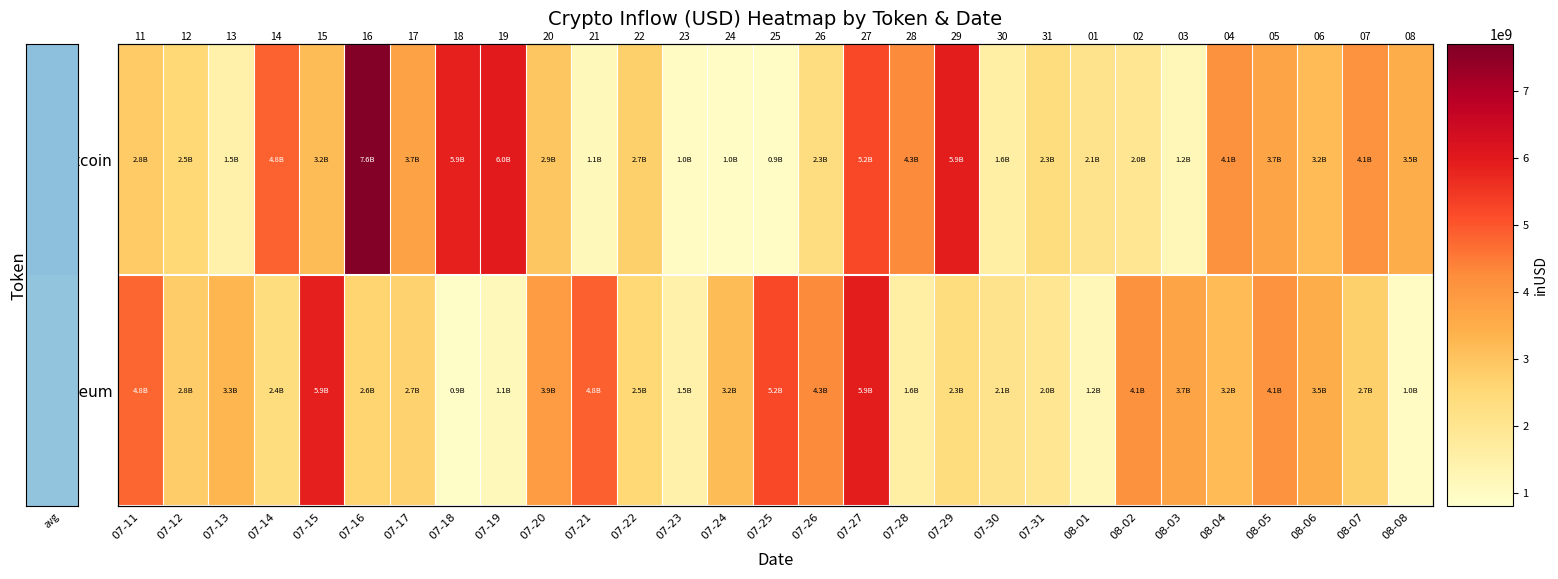

At which category is the sum across all series the highest?

07-27